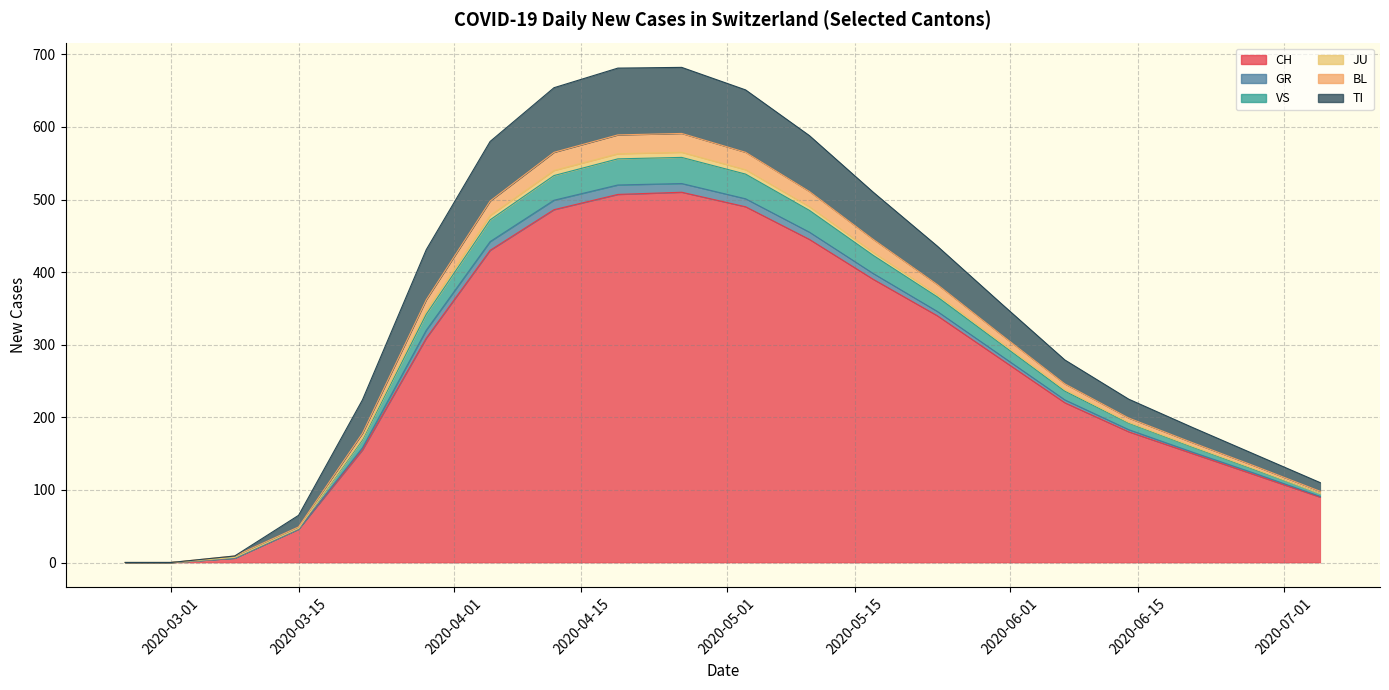

True or false: TI has more than 1 interior local peaks.

False